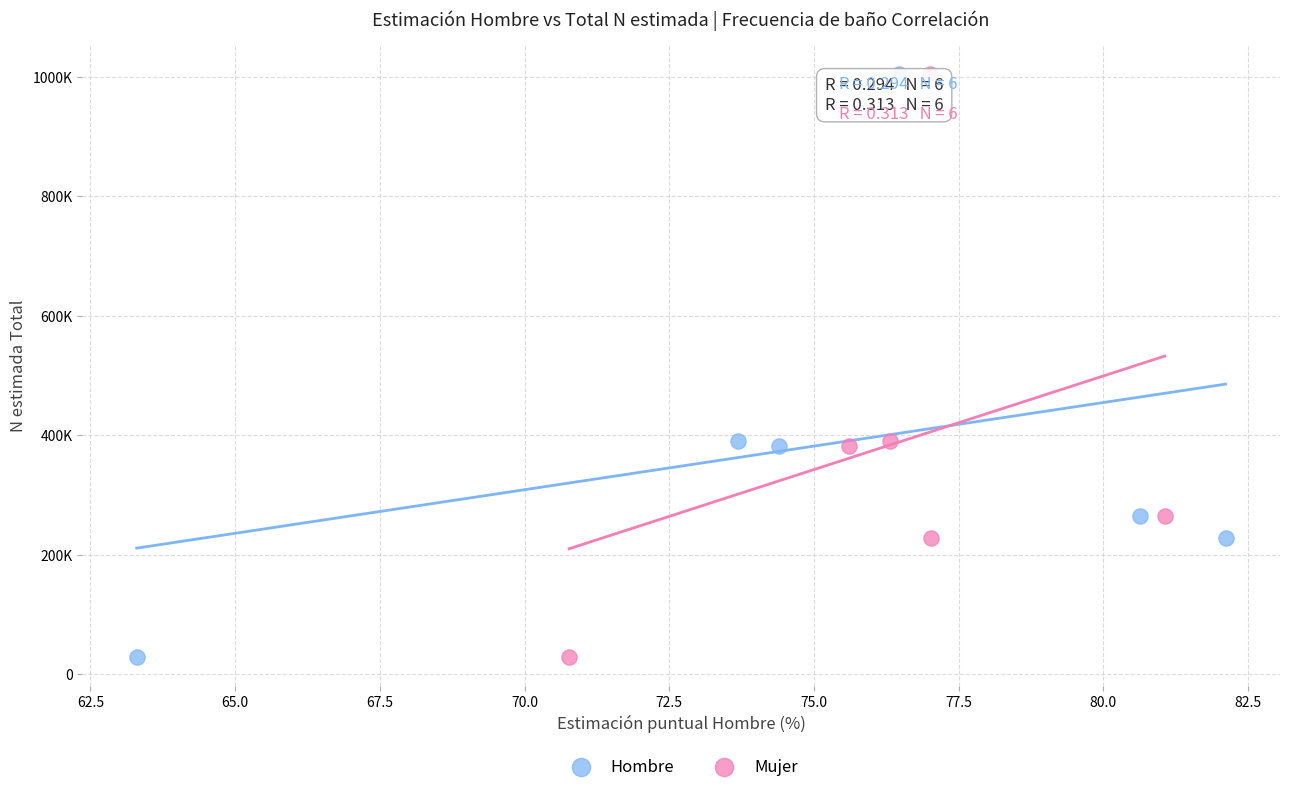

What are all the series names shown in the legend?

Hombre, Mujer